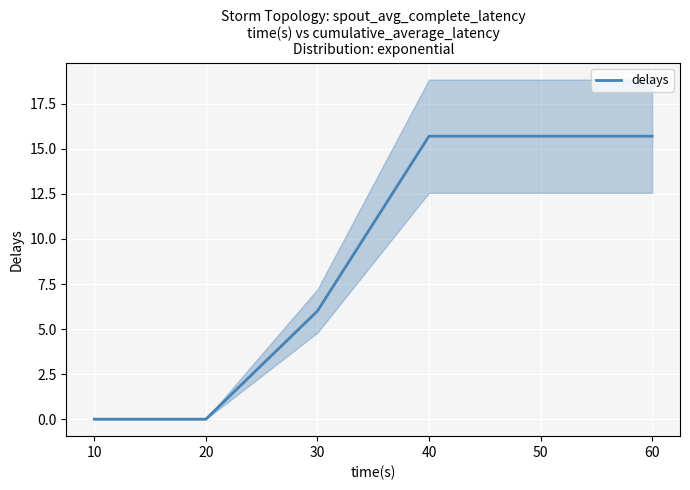

Where is the data nearest to the value 7?

30